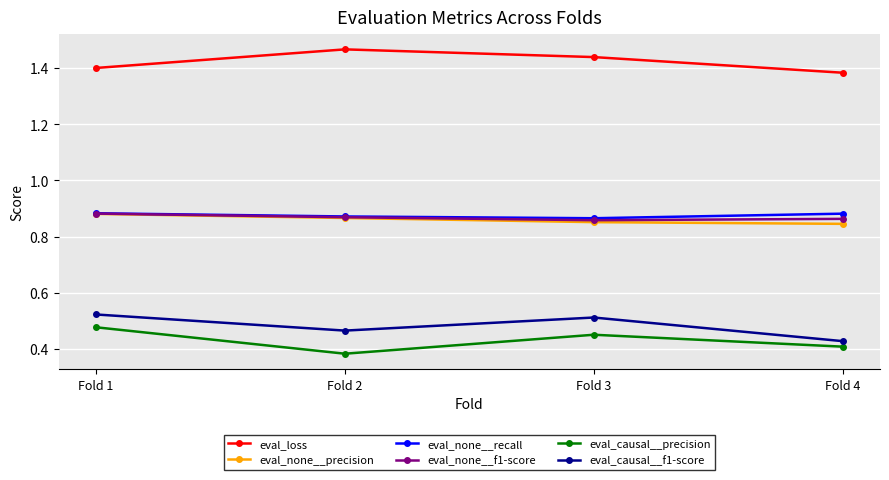

True or false: eval_none__recall and eval_causal__precision cross at least once.

False